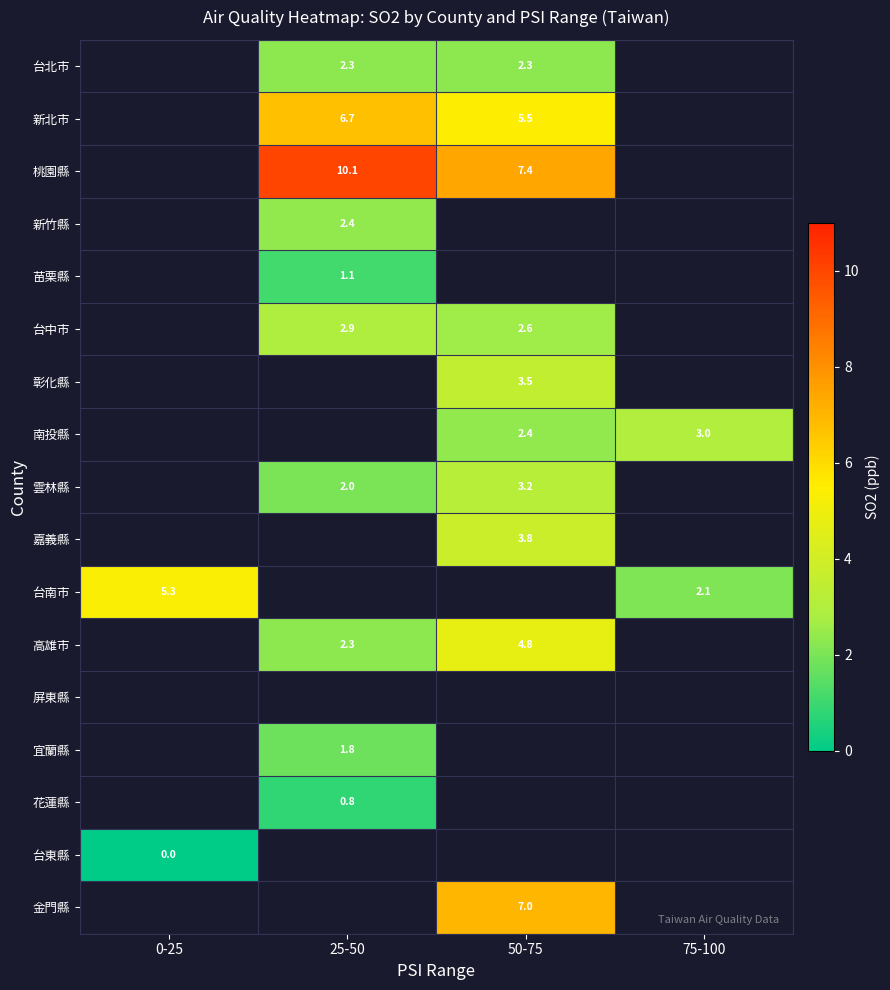

Is it true that 台南市 equals 3.4 at 75-100?

False